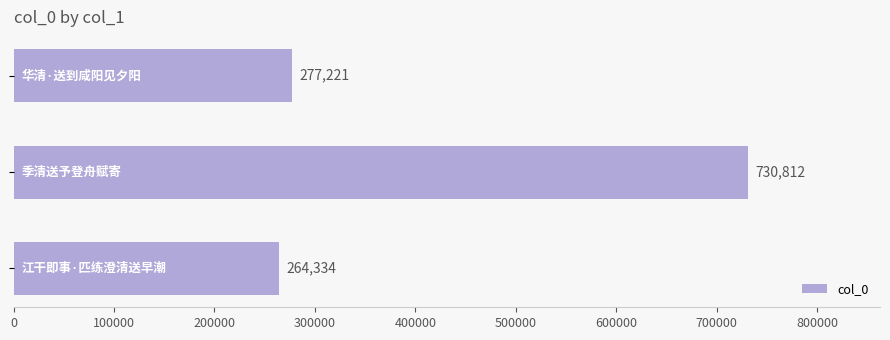

What is the average value?

424122